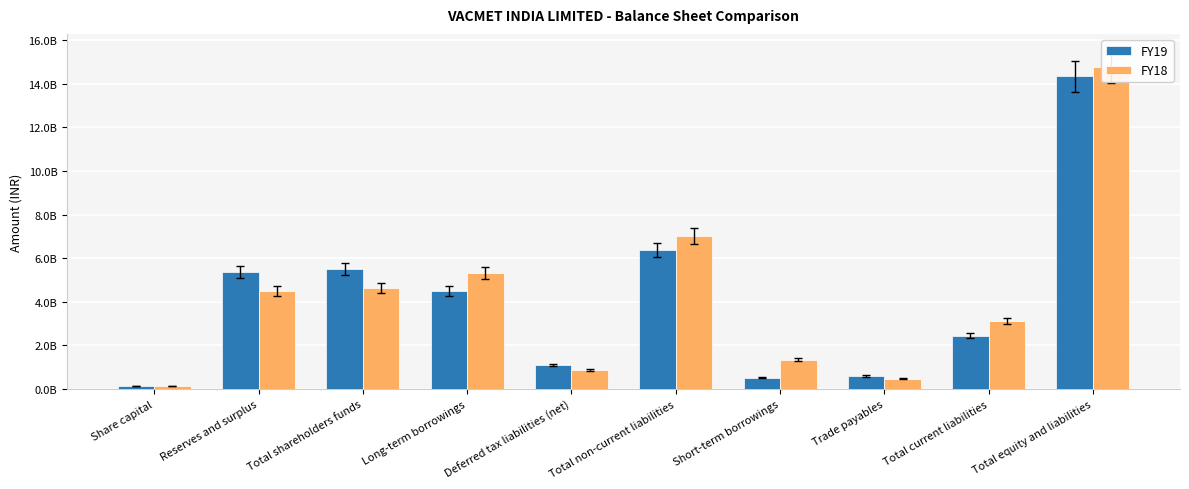

Read the FY19 value at Trade payables, to the nearest 100.

601470000